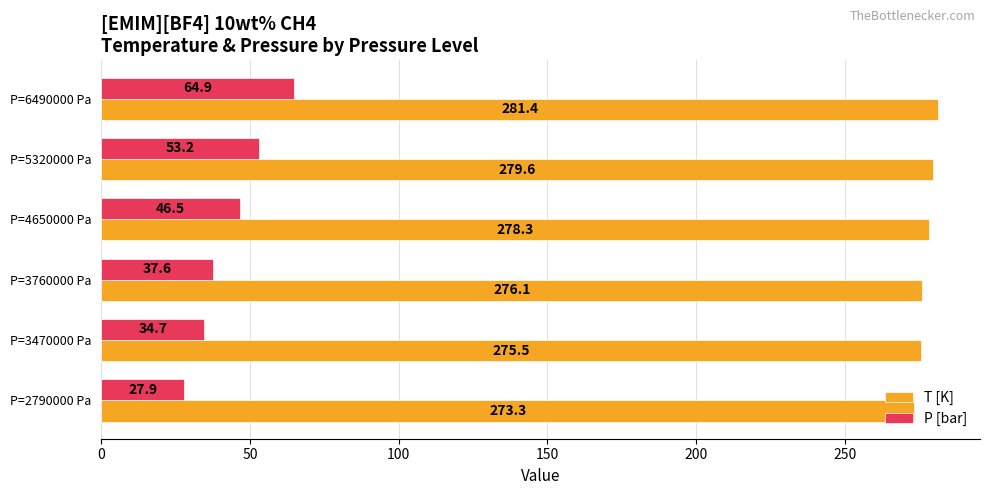

What is the approximate value of T [K] at P=6490000 Pa?

281.4